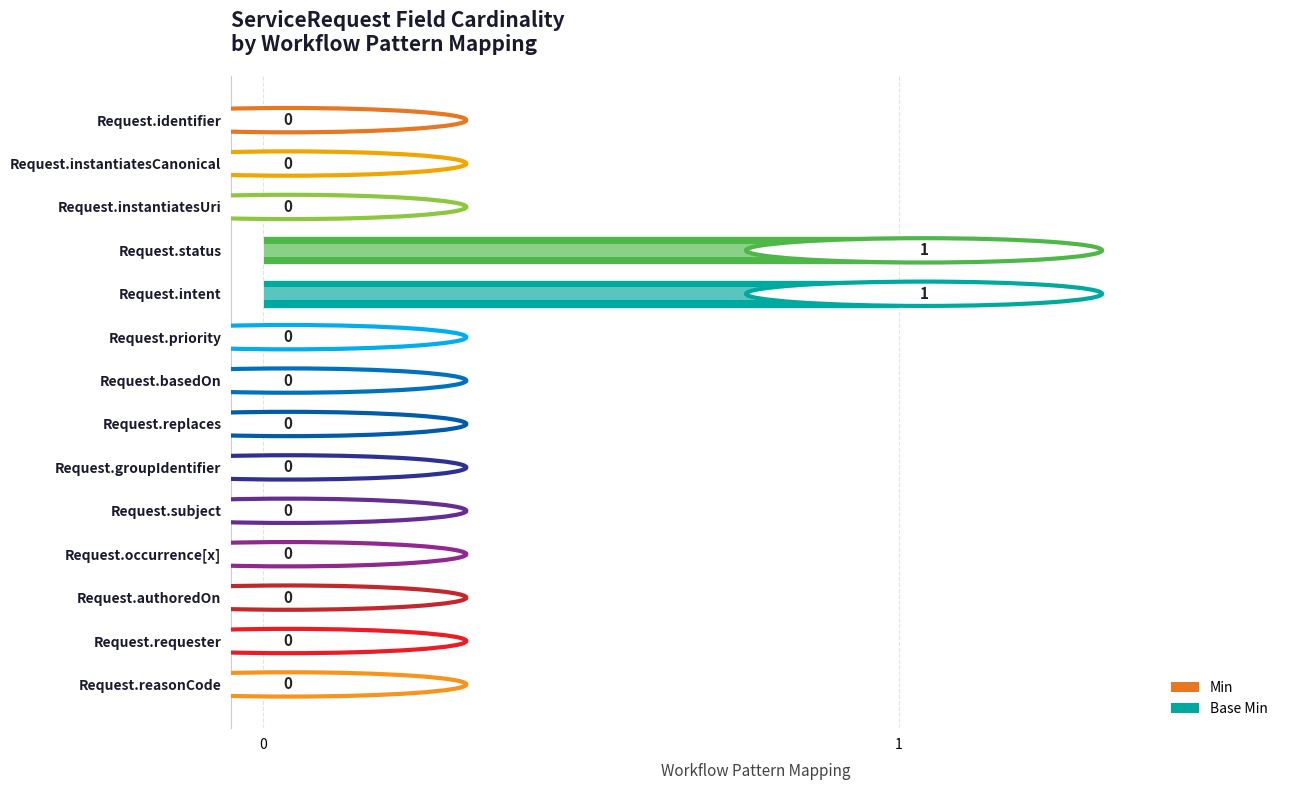

Reading left to right, extract all data points from this chart.

Min: 0	0	0	1	1	0	0	0	0	0	0	0	0	0
Base Min: 0	0	0	1	1	0	0	0	0	0	0	0	0	0